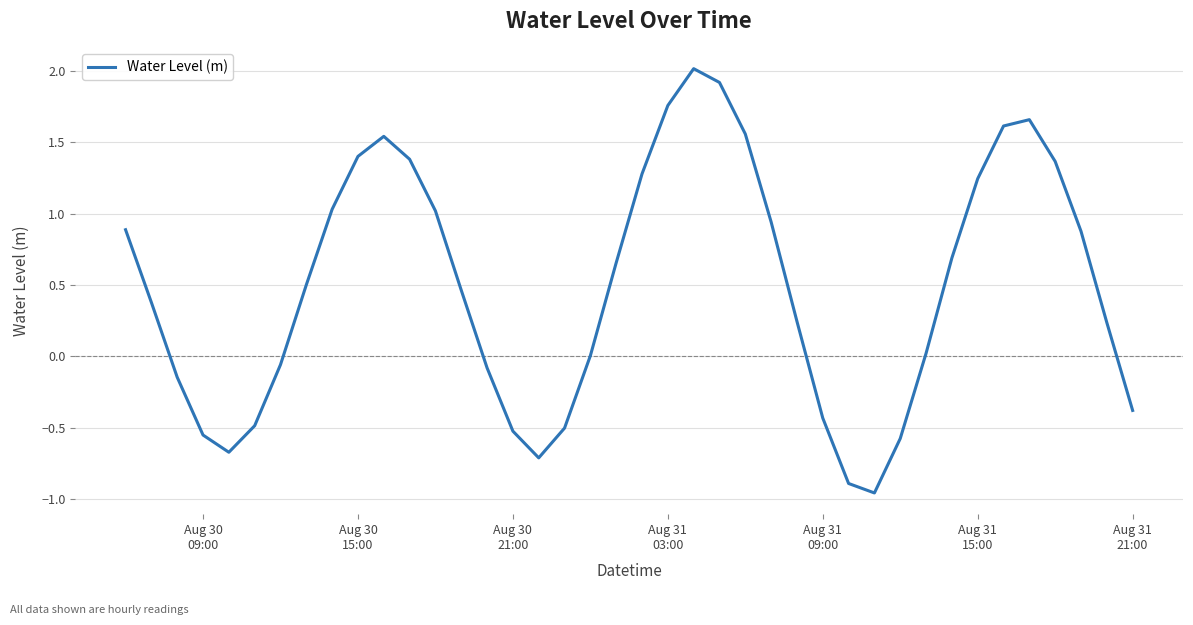

What is the difference between the maximum and minimum values?

3.0